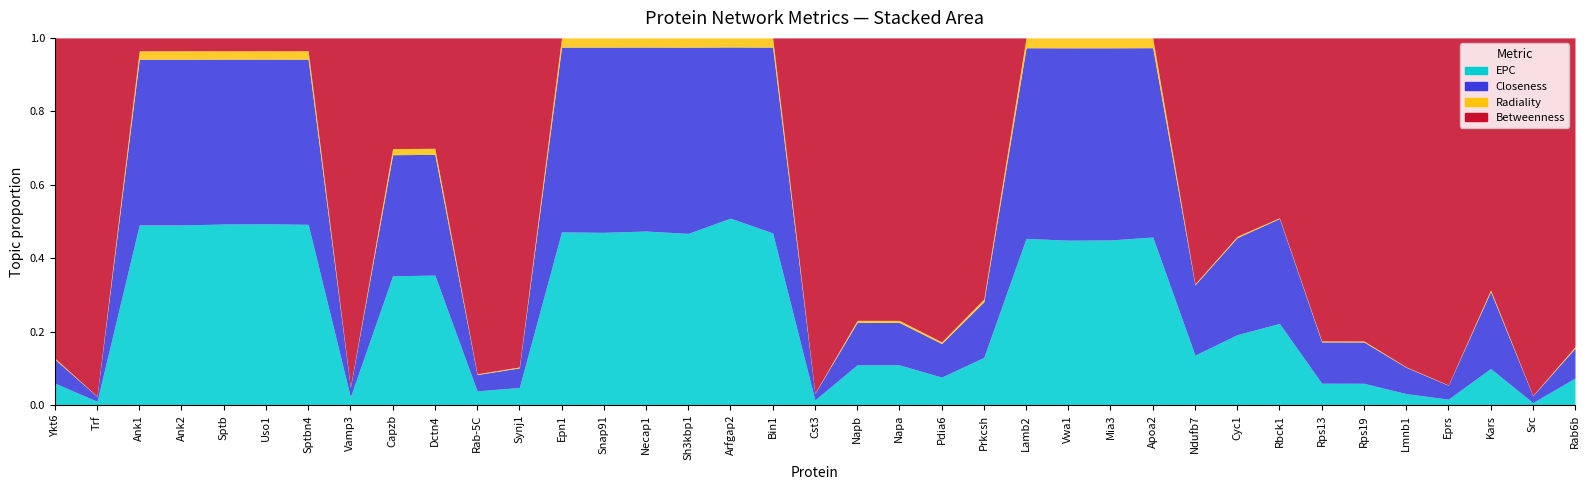

True or false: EPC and Closeness intersect in this chart.

True